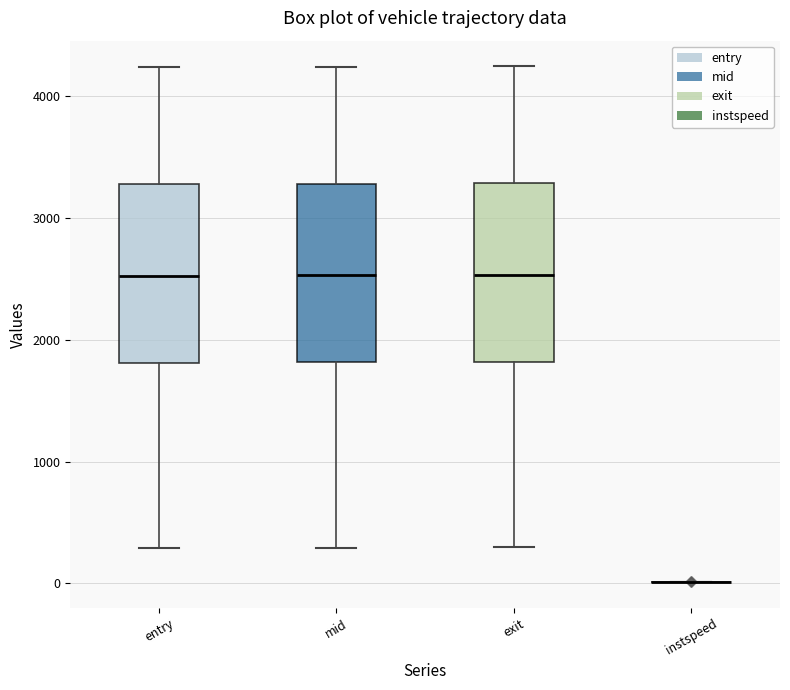

Reading left to right, read every box against the y-axis: the position of its median line, the range the box covers, and the ends of its whiskers. The values are not printed on the chart, so give them approximately, as read against the axis.

entry: median 2500, box 1800 to 3300, whiskers 300 to 4200
mid: median 2500, box 1800 to 3300, whiskers 300 to 4200
exit: median 2500, box 1800 to 3300, whiskers 300 to 4200
instspeed: box collapsed to a line at 0, whiskers 0 to 0